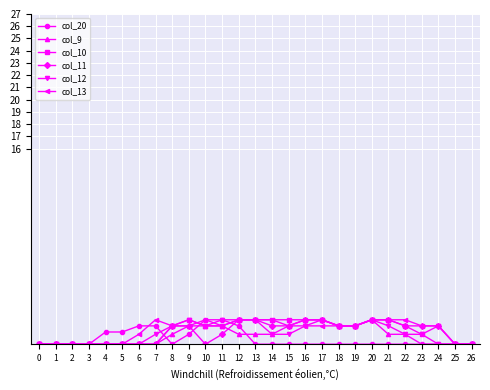

What is the total value across all series at 14?

7.1